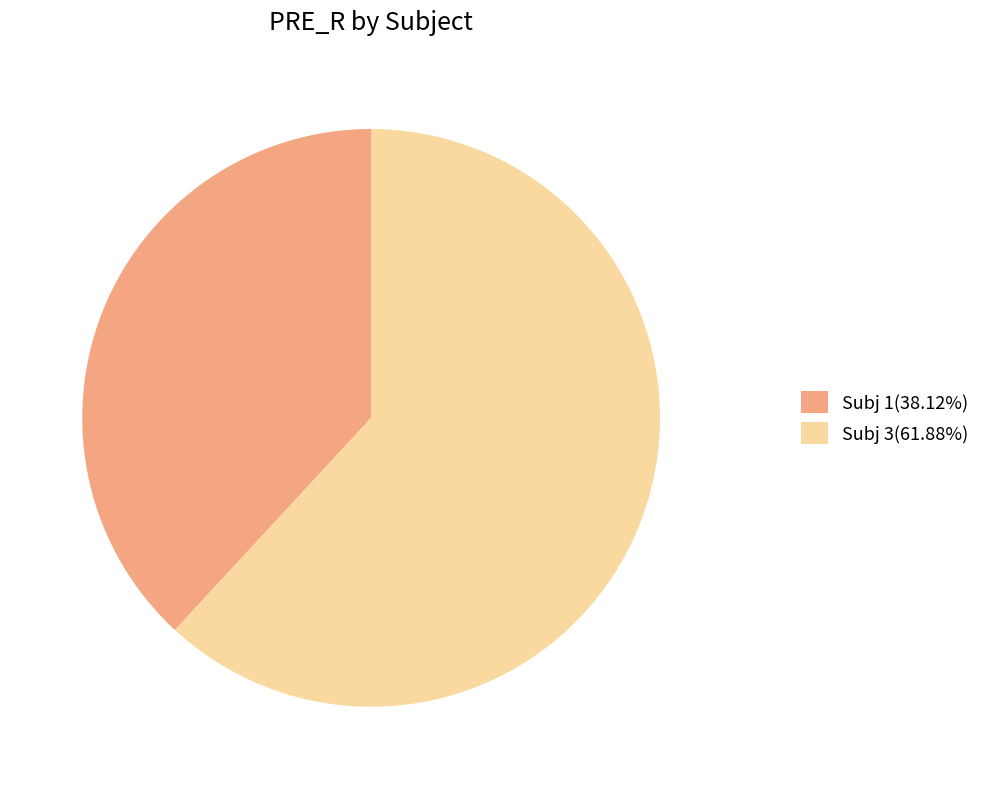

How many slices are in this pie chart?

2